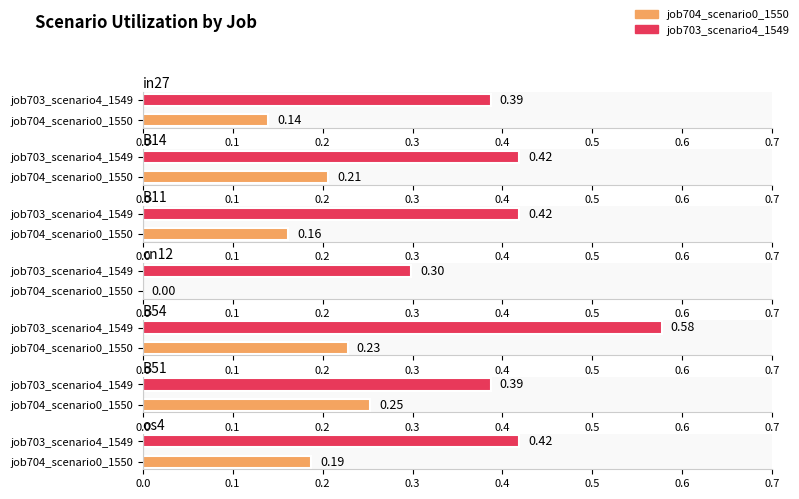

Reading left to right, transcribe all the data shown in this chart.

job704_scenario0_1550: 0.1	0.2	0.2	0.0	0.2	0.3	0.2
job703_scenario4_1549: 0.4	0.4	0.4	0.3	0.6	0.4	0.4